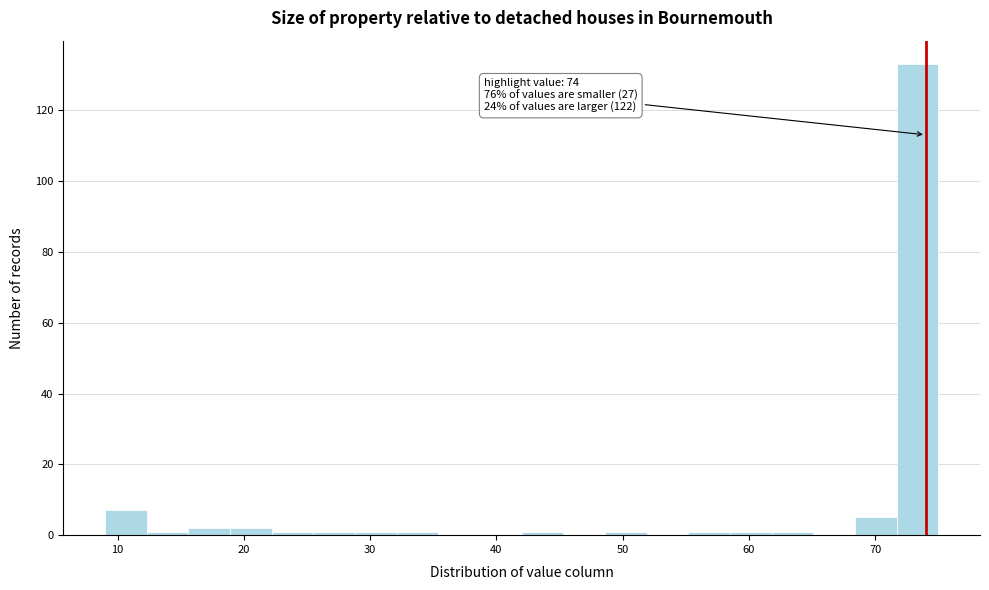

Read against the x-axis, roughly where is the centre of the tallest bar?

73